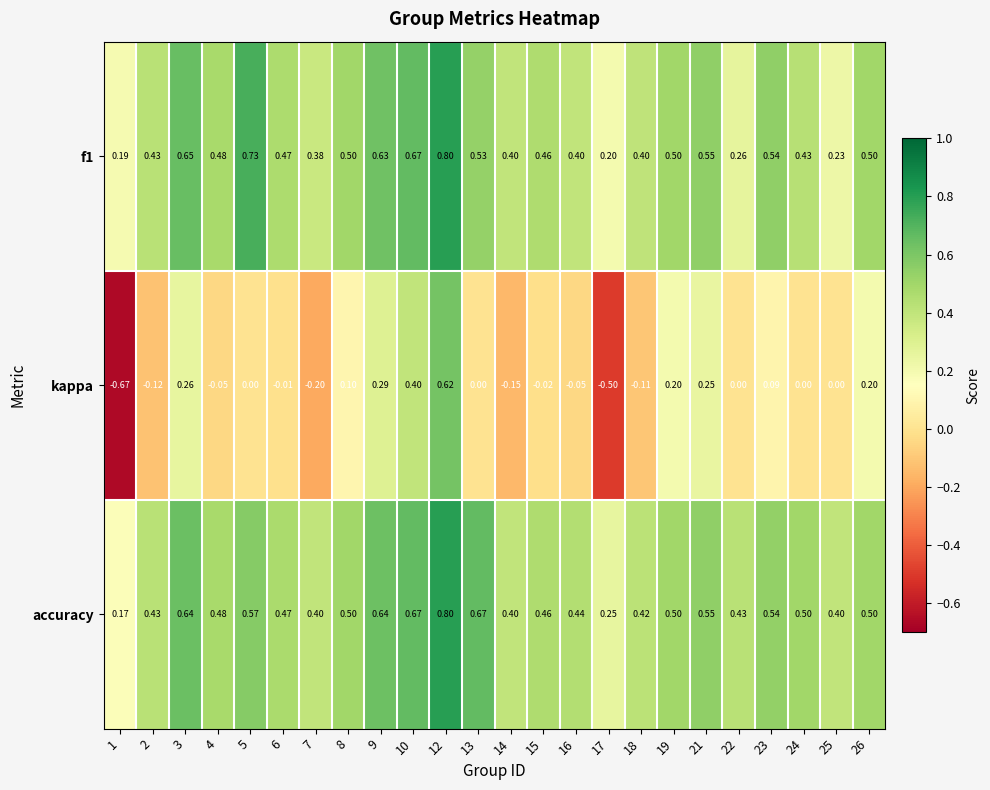

Which series has the widest spread of values?

kappa